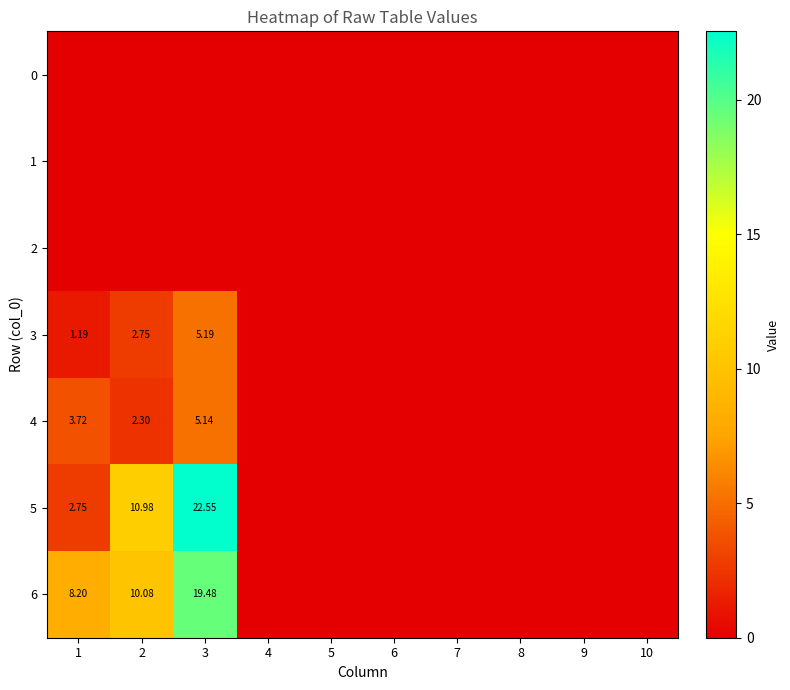

Which series has the widest spread of values?

5